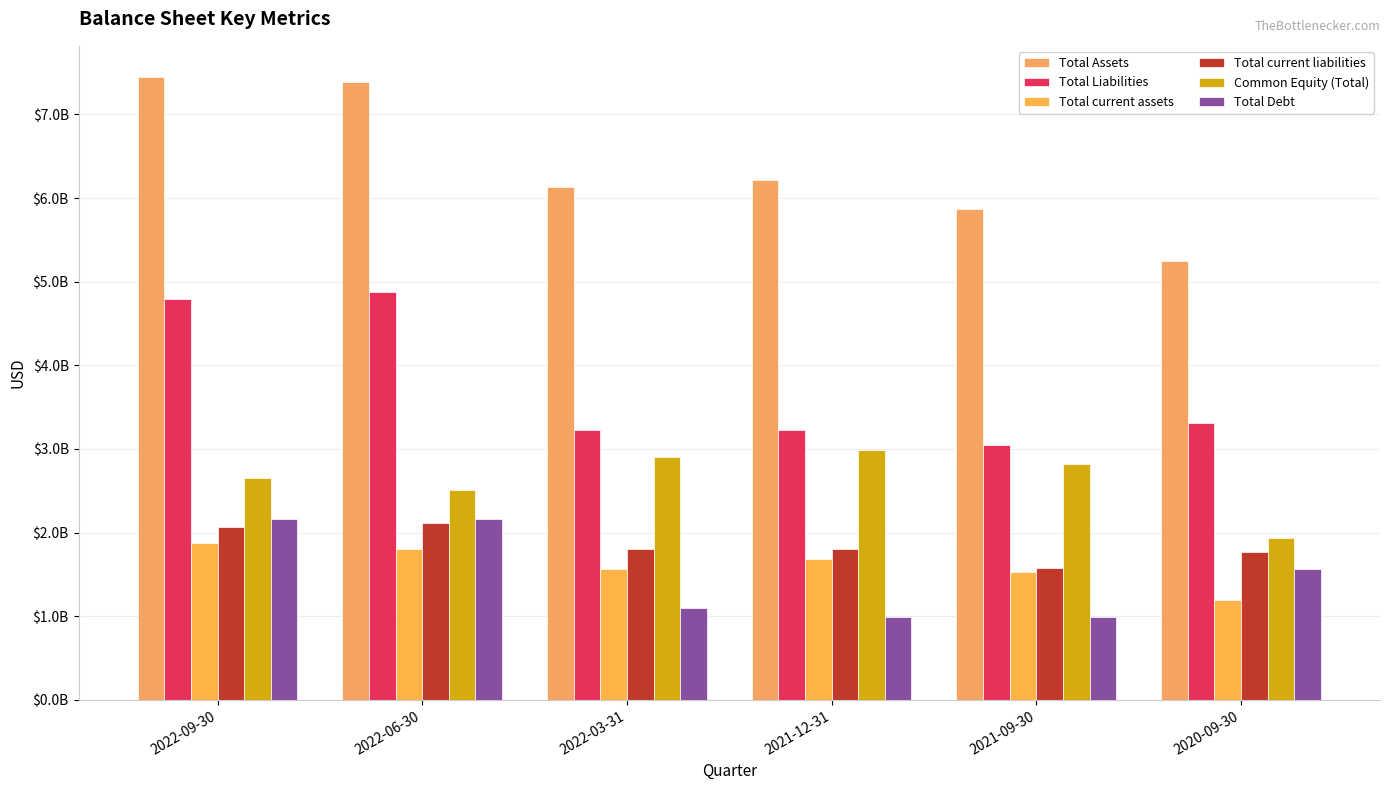

Reading left to right, list all the values displayed in this chart.

Total Assets: 7448000000	7385000000	6129000000	6215000000	5865000000	5245000000
Total Liabilities: 4791000000	4872000000	3223000000	3231000000	3049000000	3314000000
Total current assets: 1871000000	1806000000	1569000000	1689000000	1524000000	1192000000
Total current liabilities: 2073000000	2113000000	1799000000	1800000000	1581000000	1765000000
Common Equity (Total): 2657000000	2513000000	2906000000	2984000000	2816000000	1931000000
Total Debt: 2161000000	2161000000	1096000000	991000000	991000000	1567000000